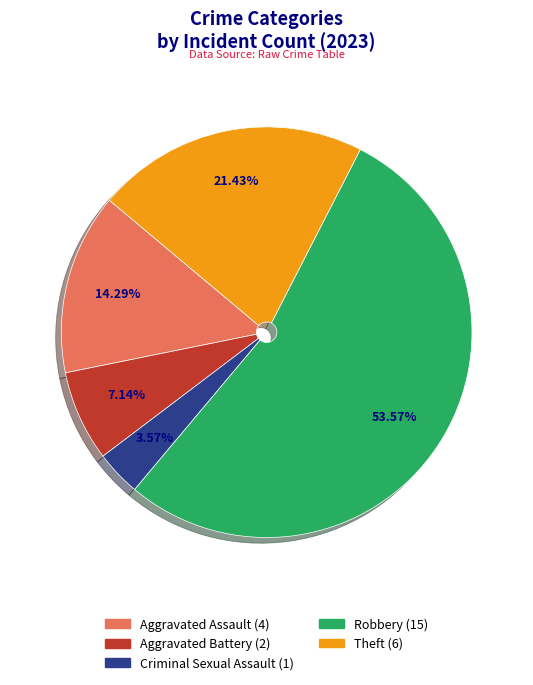

Which slice is the largest?

Robbery